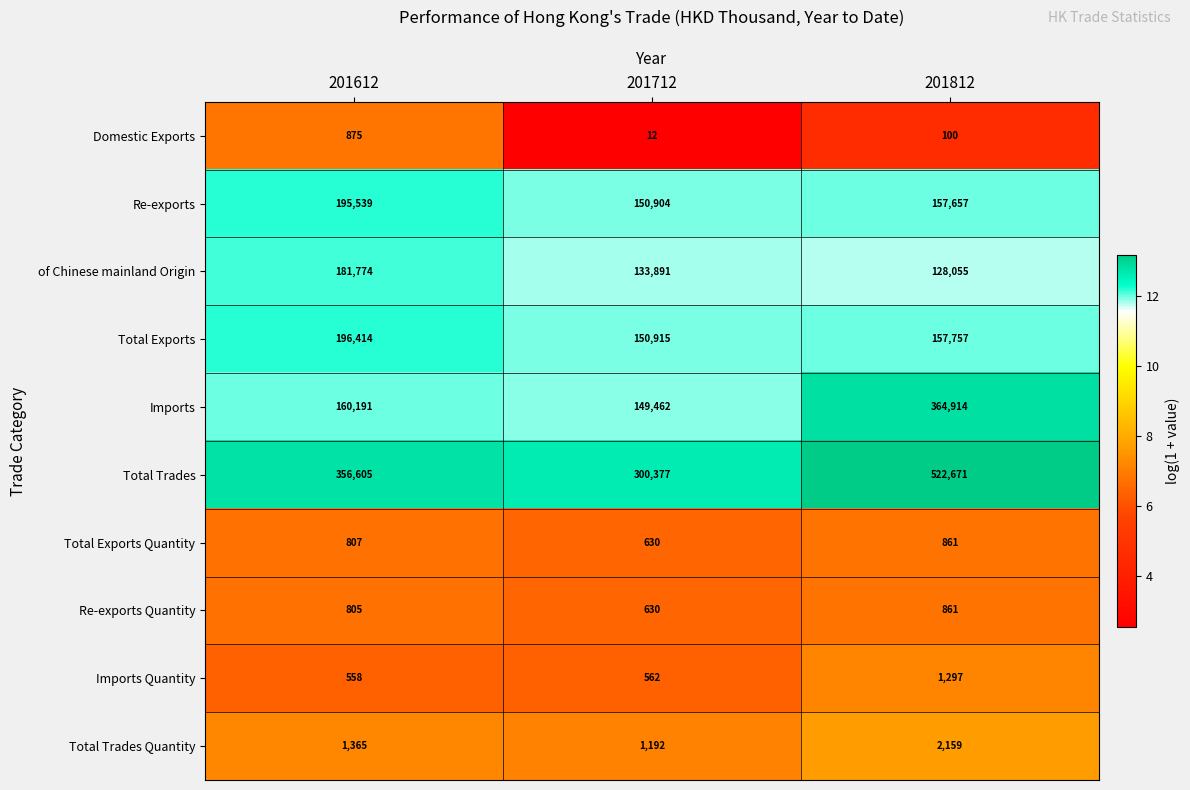

Rank the series at 201612 from lowest to highest value.

Imports Quantity, Re-exports Quantity, Total Exports Quantity, Domestic Exports, Total Trades Quantity, Imports, of Chinese mainland Origin, Re-exports, Total Exports, Total Trades